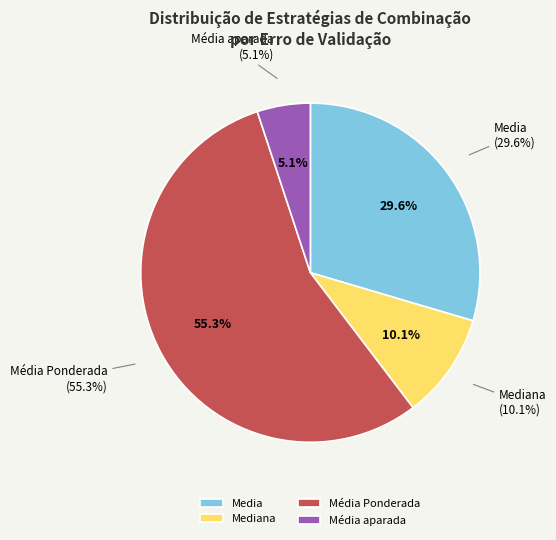

Does Media represent more than half of the total?

No